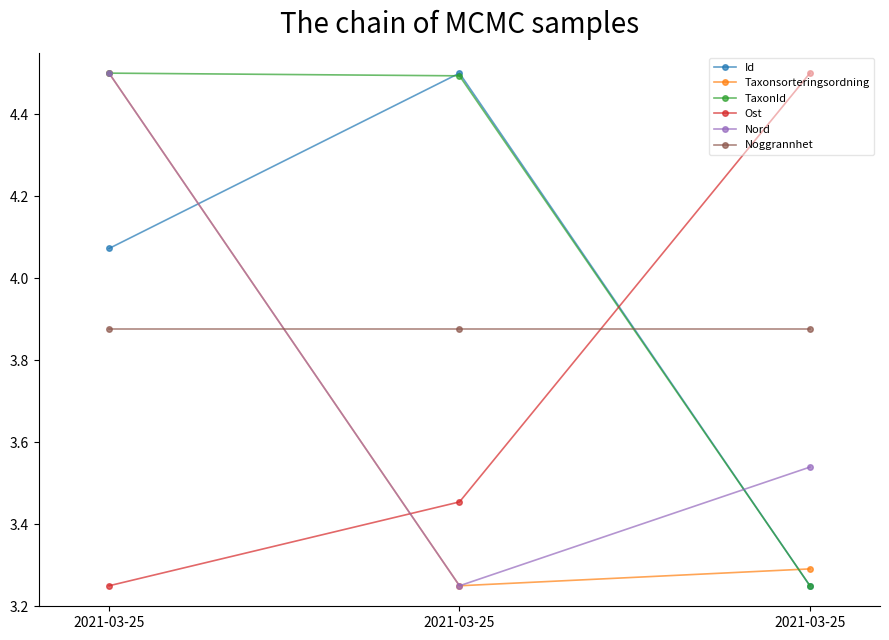

At which category is the sum across all series the highest?

2021-03-25